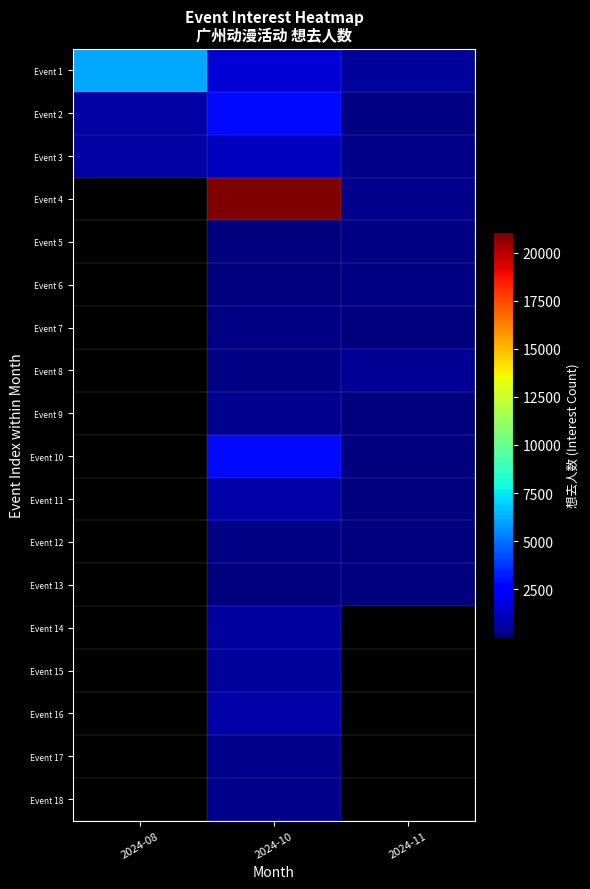

How many positive values does the Event 18 series have?

1